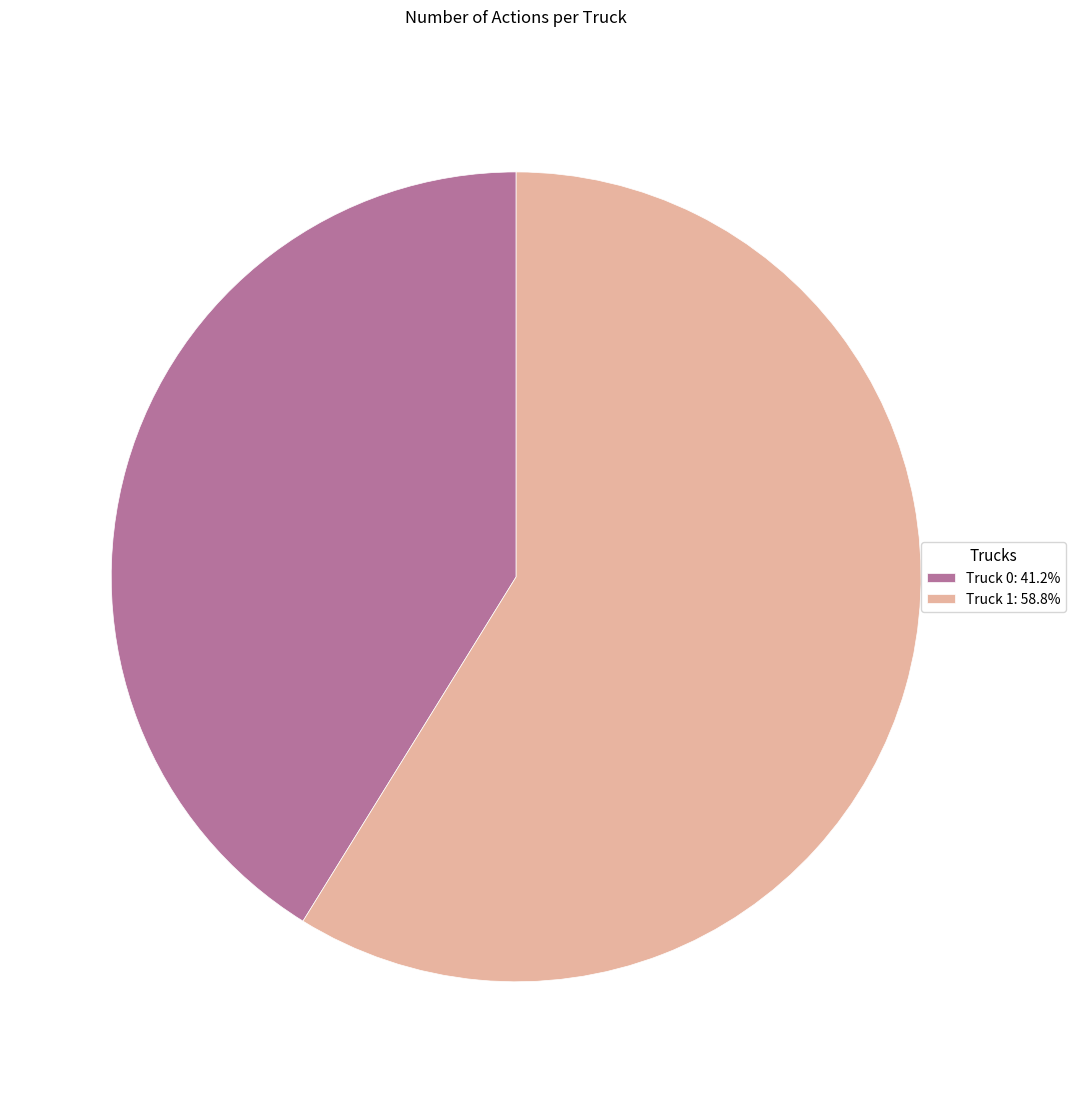

What is the ratio of the value at Truck 0 to the value at Truck 1?

0.7